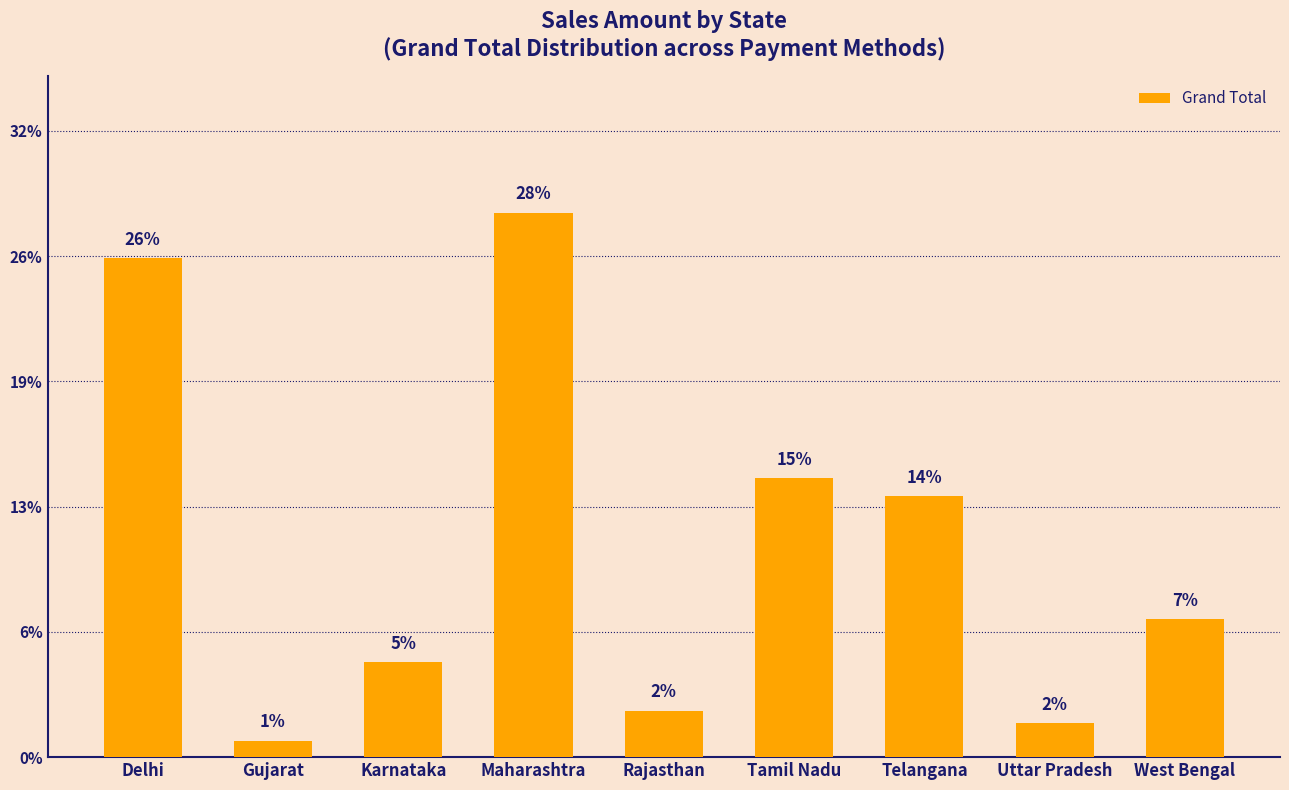

What is the label of the 4th bar from the left?

Maharashtra